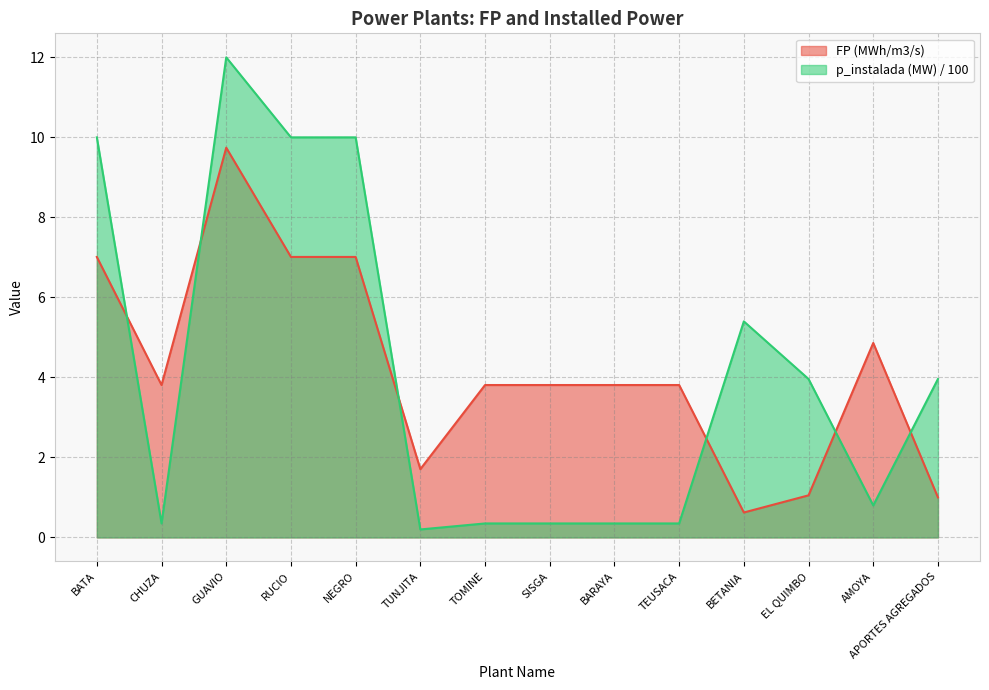

Which category has the highest value across all series?

GUAVIO